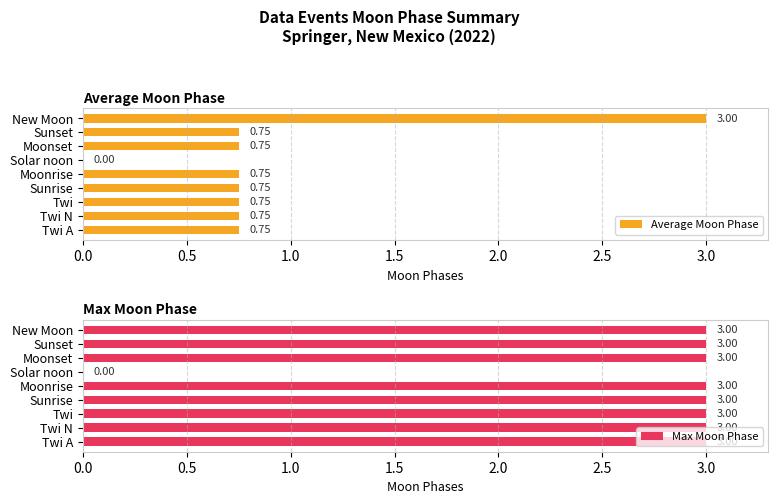

At how many categories does at least one series exceed 1?

8